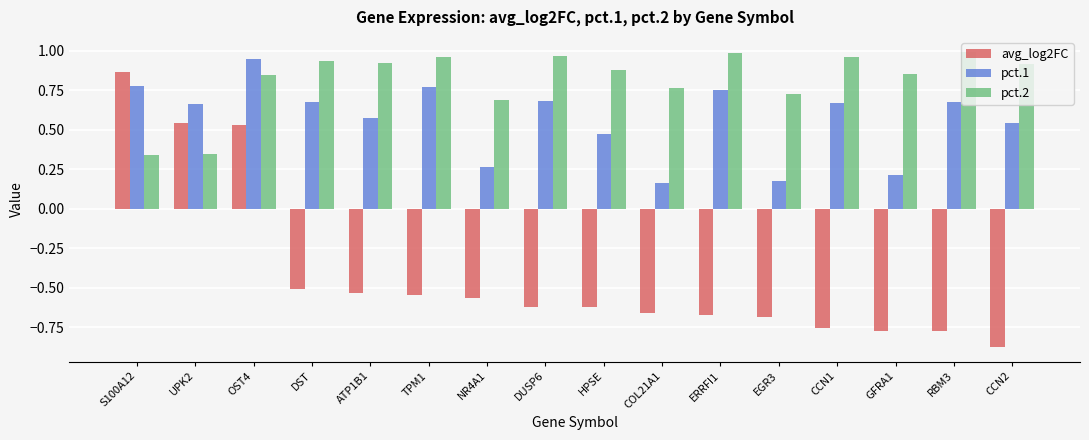

What is the sum of all avg_log2FC values?

-6.7